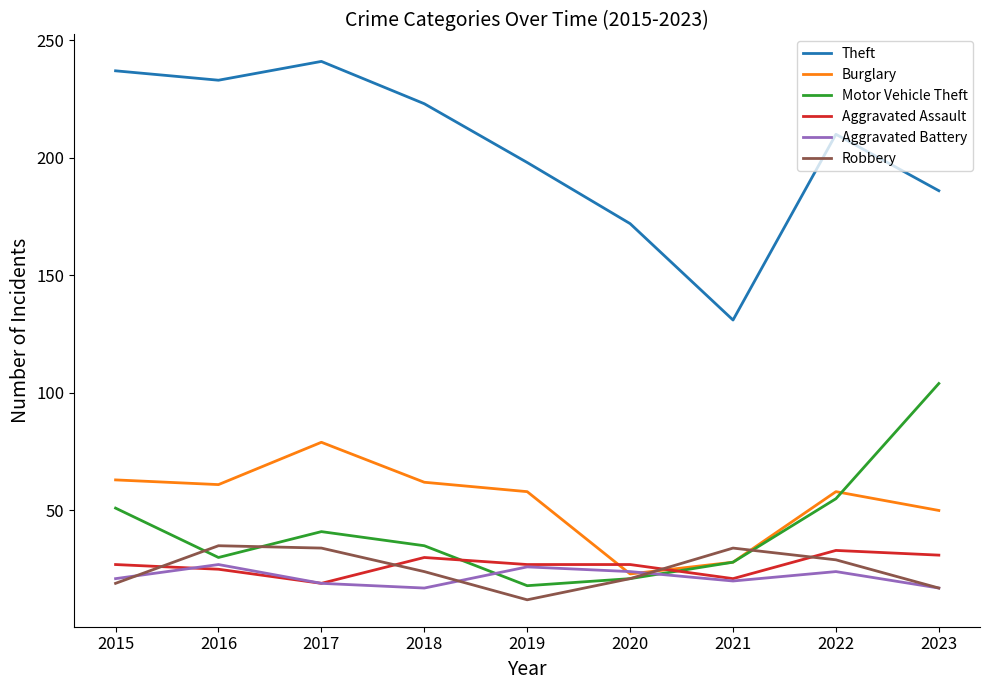

What is the greatest value displayed?

241